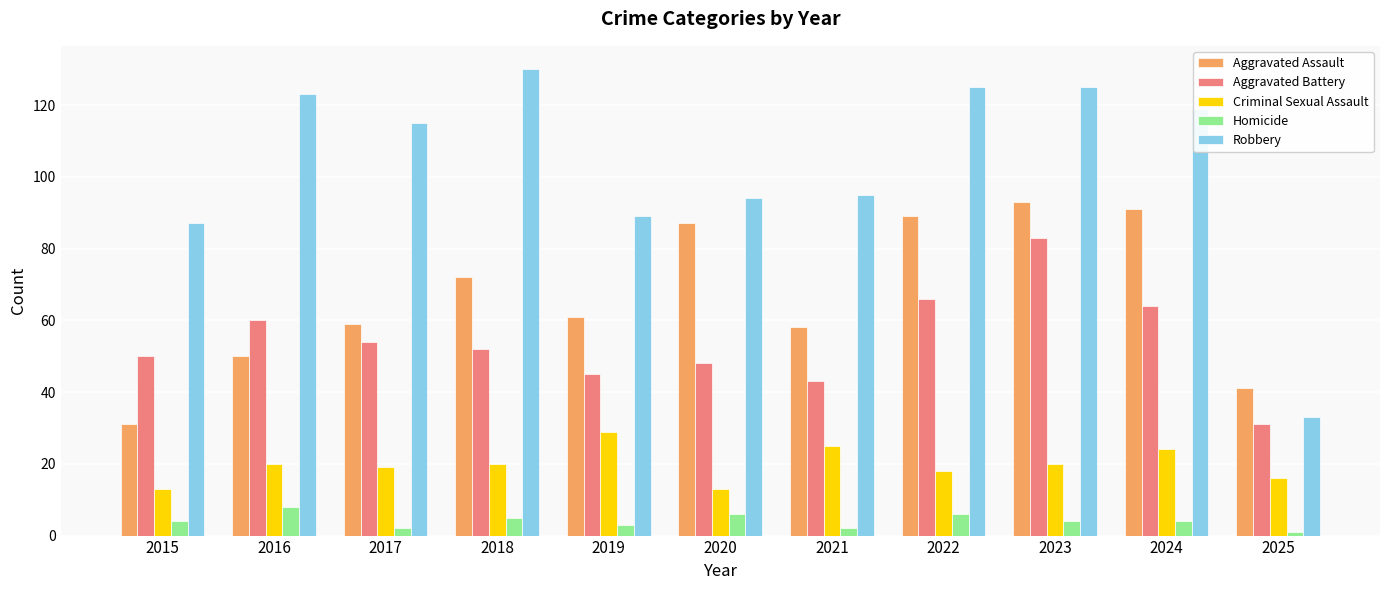

What is the sum of all Aggravated Assault values?

732